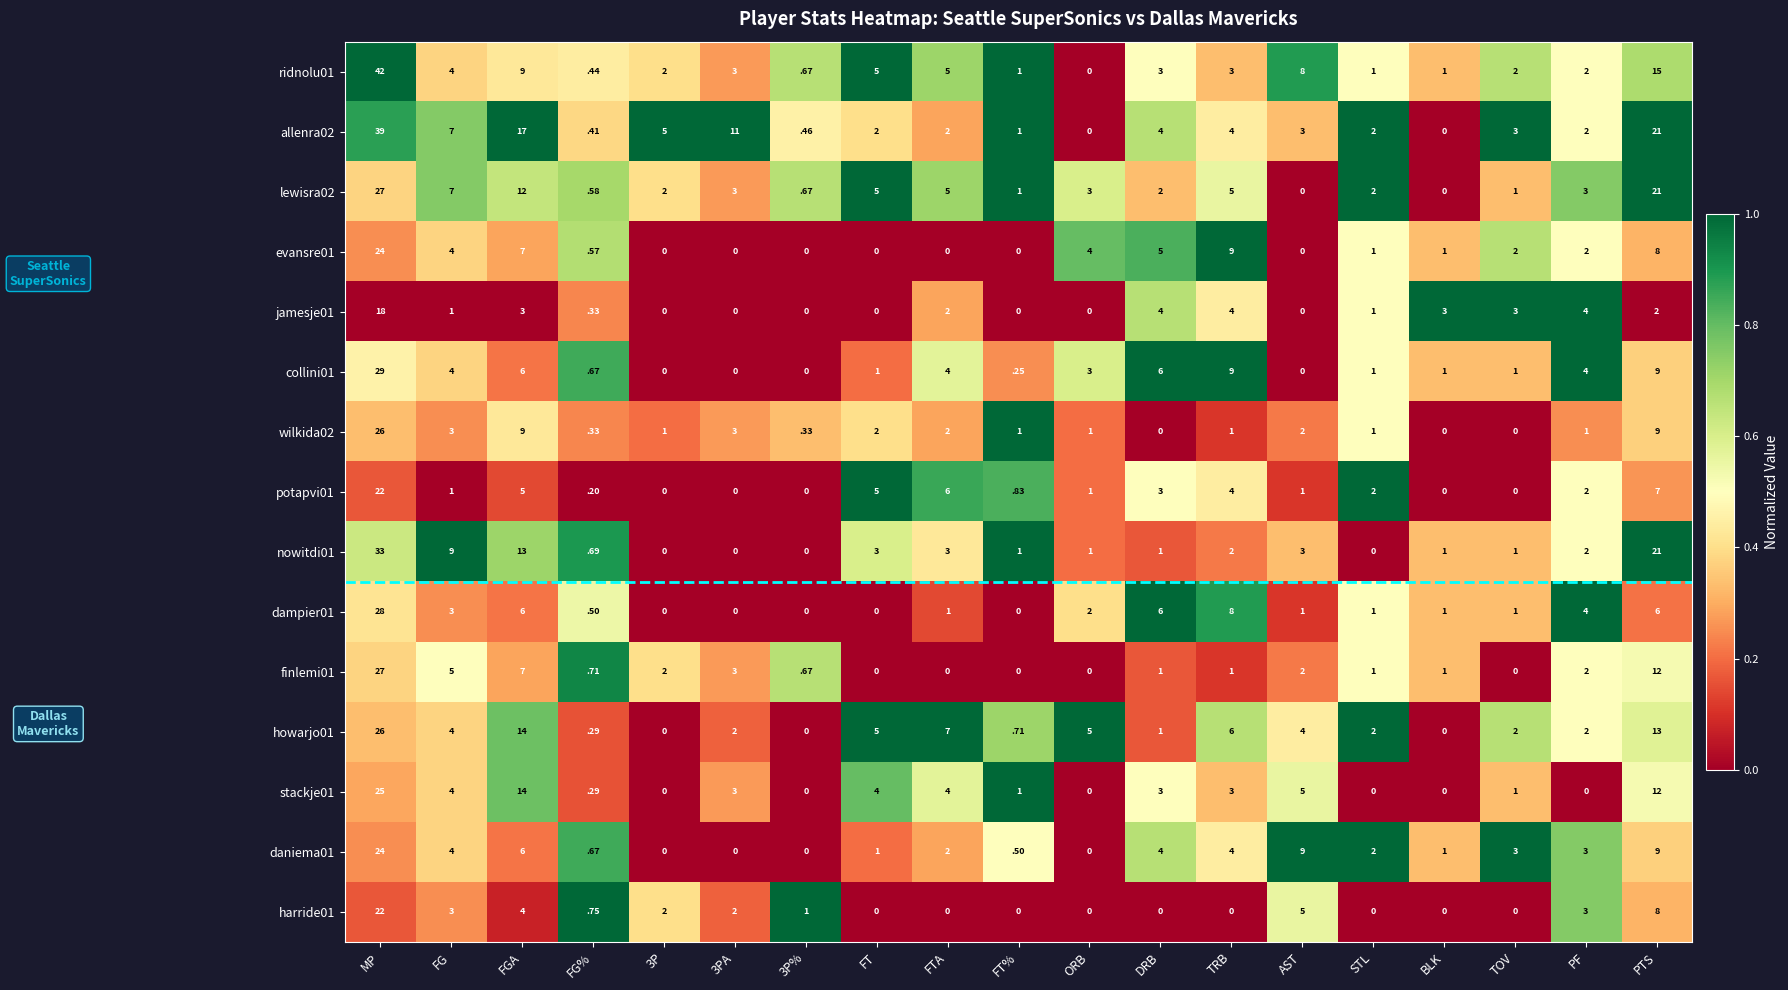

Is the value of allenra02 at BLK greater than the value of jamesje01 at FGA?

No